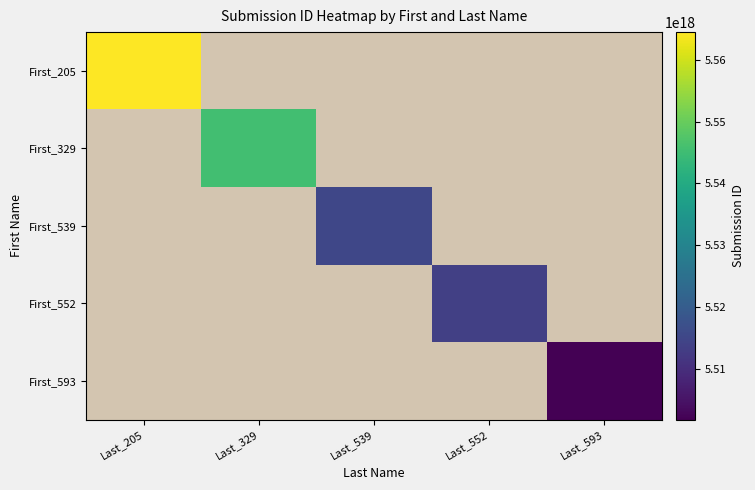

Which series has the largest range (max minus min)?

First_205